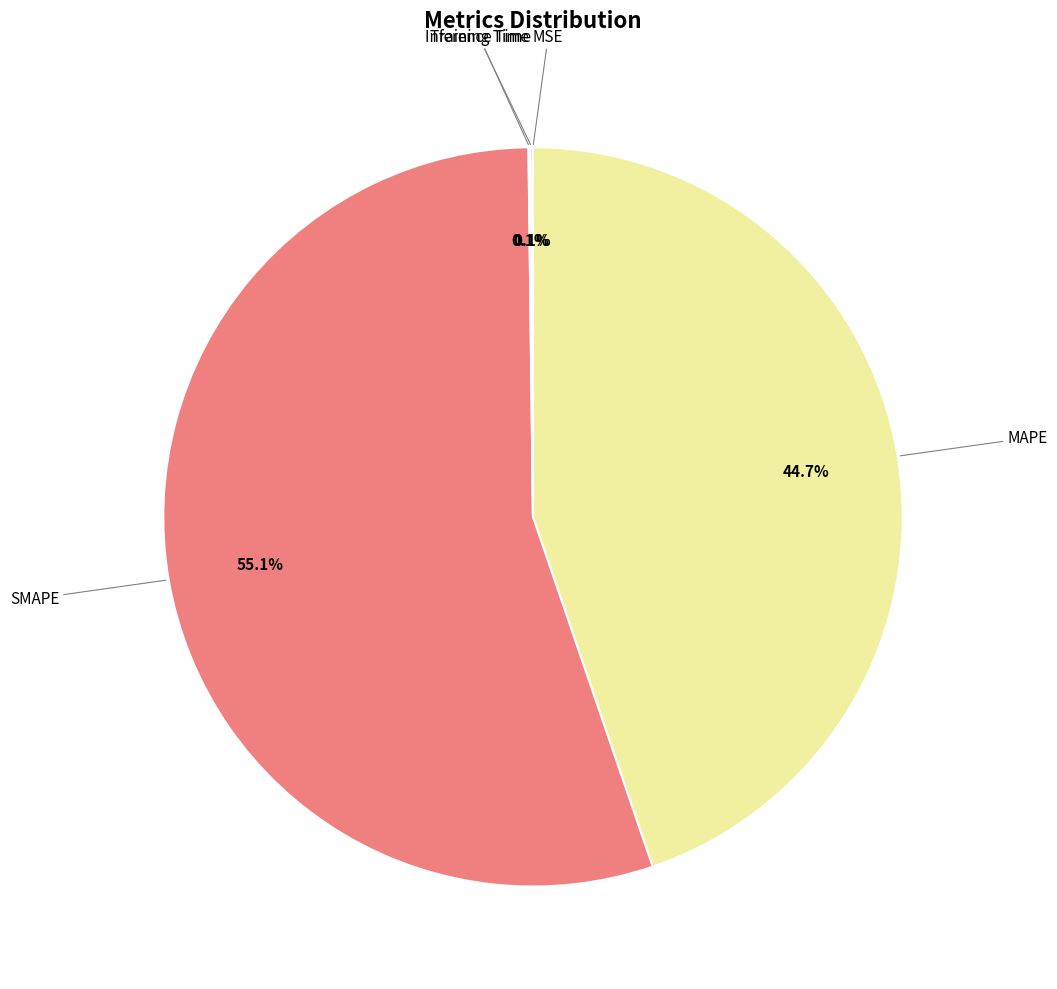

How many slices are in this pie chart?

5